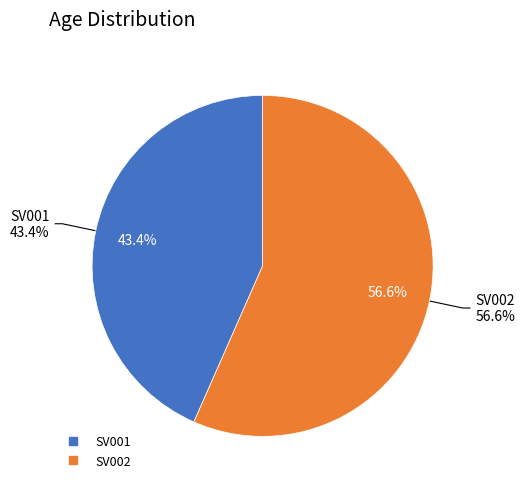

Which category has the biggest portion of the pie?

SV002